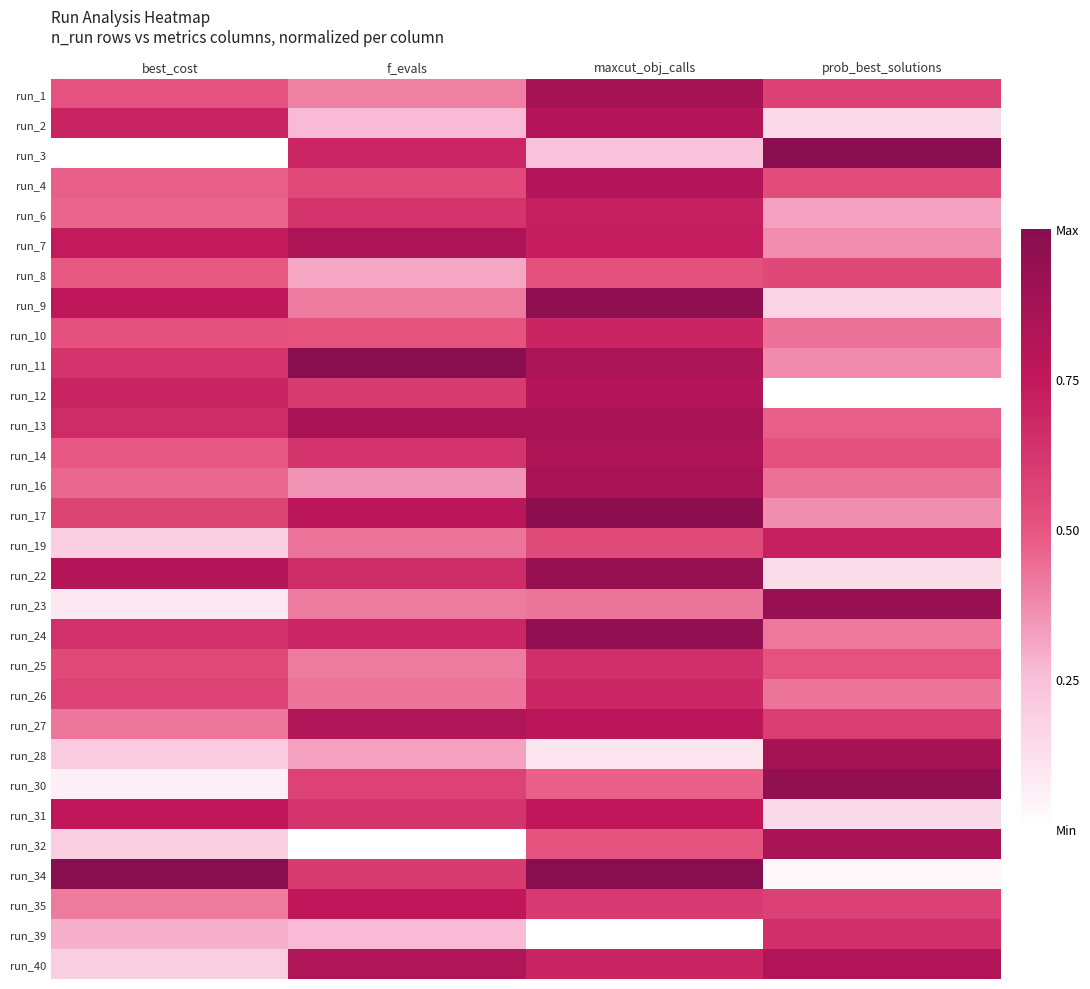

Which series has the widest spread of values?

run_3